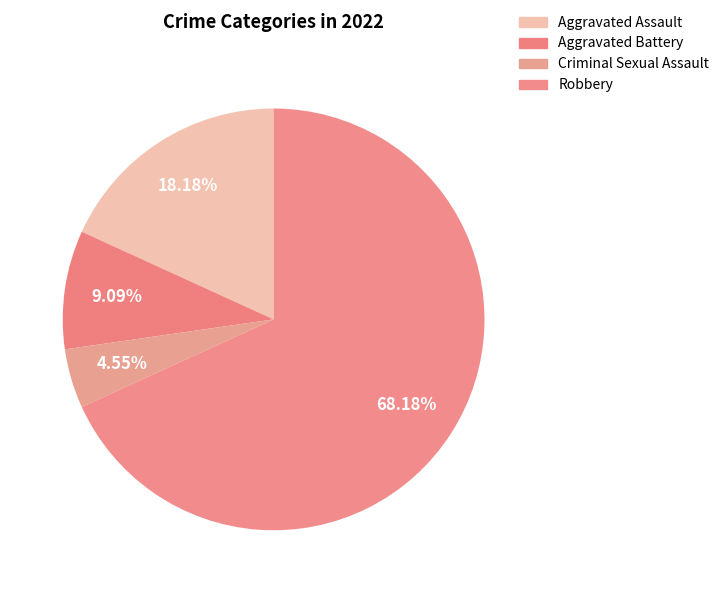

Rank the categories by value from highest to lowest.

Robbery, Aggravated Assault, Aggravated Battery, Criminal Sexual Assault